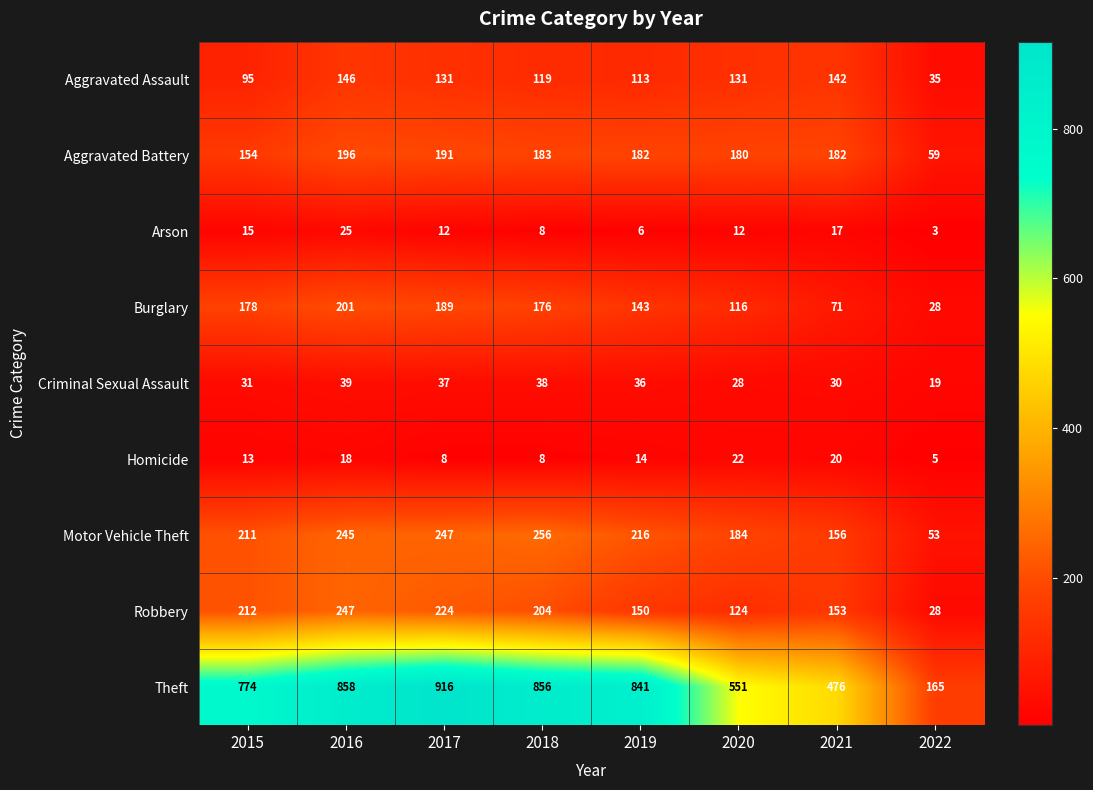

What is the sum of the Burglary values at 2022 and 2015?

206